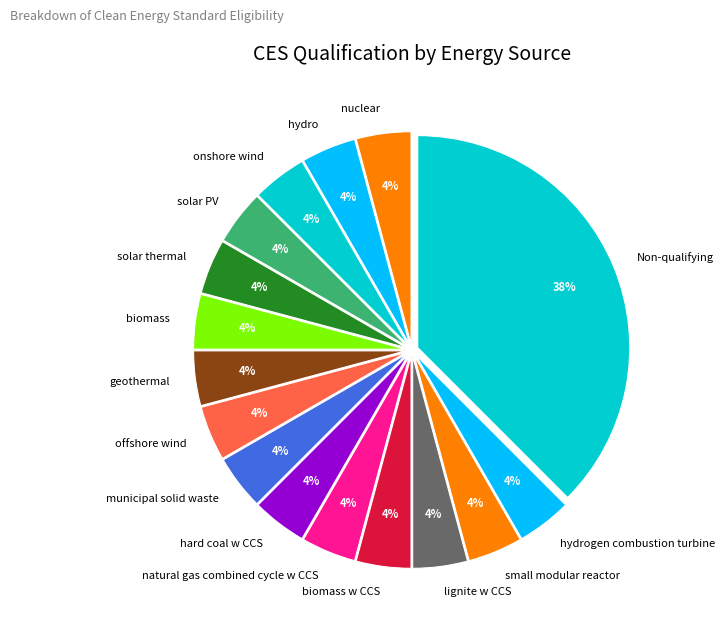

How many slices are in this pie chart?

16